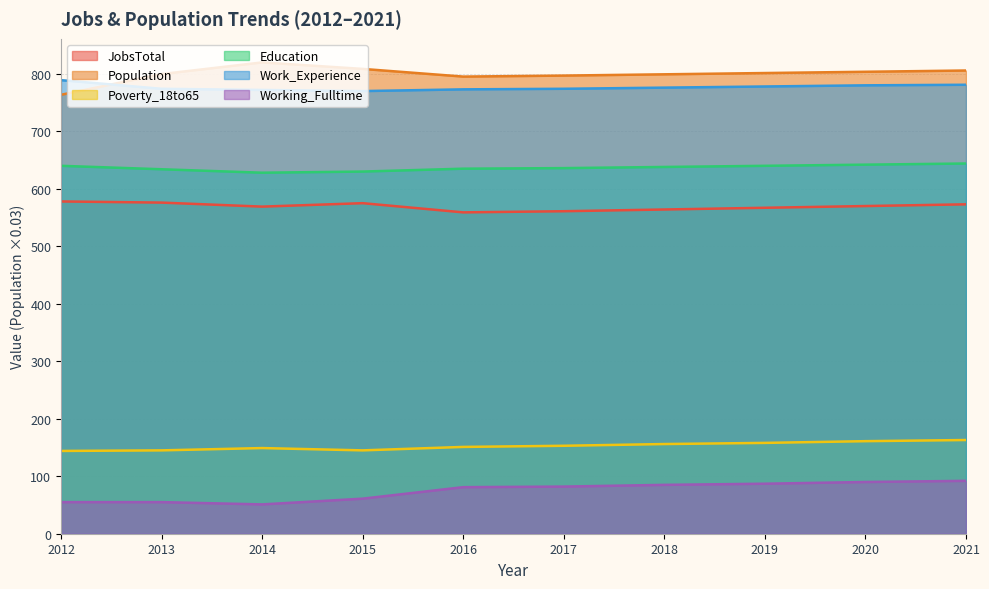

Reading left to right, transcribe all the data shown in this chart.

JobsTotal: 578.0	576.0	569.0	575.0	559.0	561.0	564.0	567.0	570.0	573.0
Population: 763.6	799.6	819.9	808.6	795.2	796.9	799.2	801.4	803.6	805.8
Poverty_18to65: 144.0	145.0	149.0	145.0	151.0	153.0	156.0	158.0	161.0	163.0
Education: 640.0	634.0	628.0	630.0	635.0	636.0	638.0	640.0	642.0	644.0
Work_Experience: 789.0	774.0	772.0	770.0	773.0	774.0	776.0	778.0	780.0	781.0
Working_Fulltime: 55.0	55.0	51.0	61.0	81.0	82.0	85.0	87.0	90.0	92.0